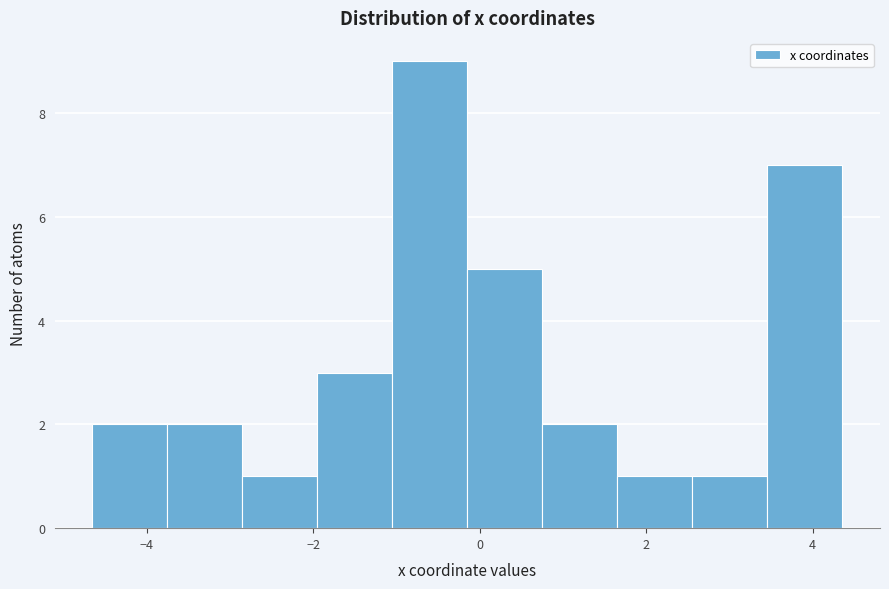

Reading left to right, list every bar in this chart as the range it spans on the x-axis followed by its height. Neither the bar edges nor the heights are printed on the chart, so give them approximately, as read against the axes.

-4.6 to -3.8: 2
-3.8 to -2.8: 2
-2.8 to -2.0: 1
-2.0 to -1.0: 3
-1.0 to -0.2: 9
-0.2 to 0.8: 5
0.8 to 1.6: 2
1.6 to 2.6: 1
2.6 to 3.4: 1
3.4 to 4.4: 7